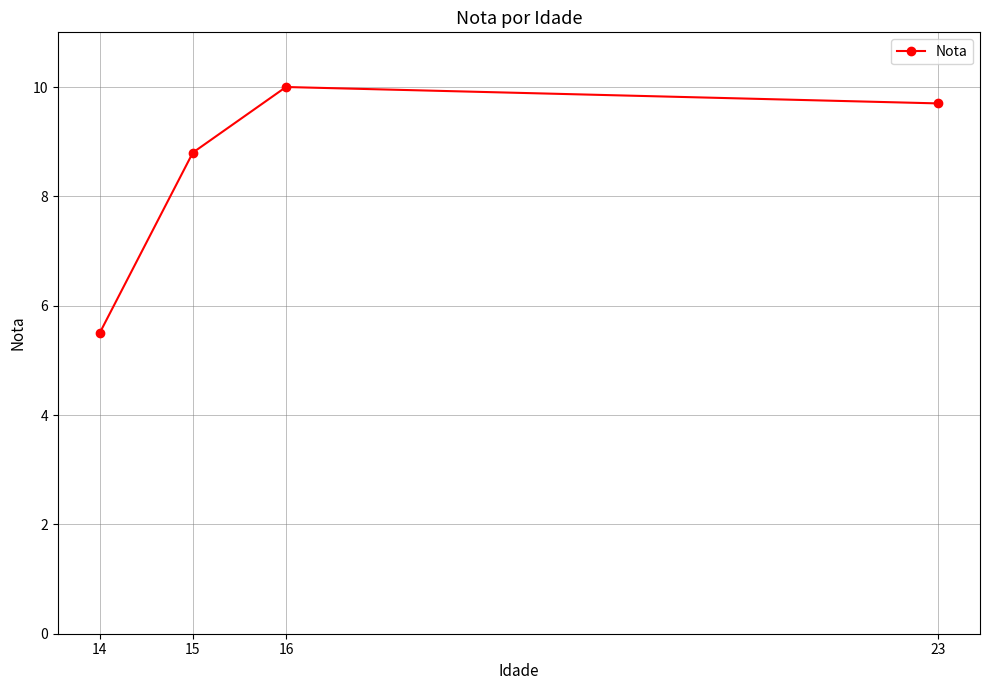

Reading left to right, what are all the values shown in this chart?

14=5.5	15=8.8	16=10.0	23=9.7